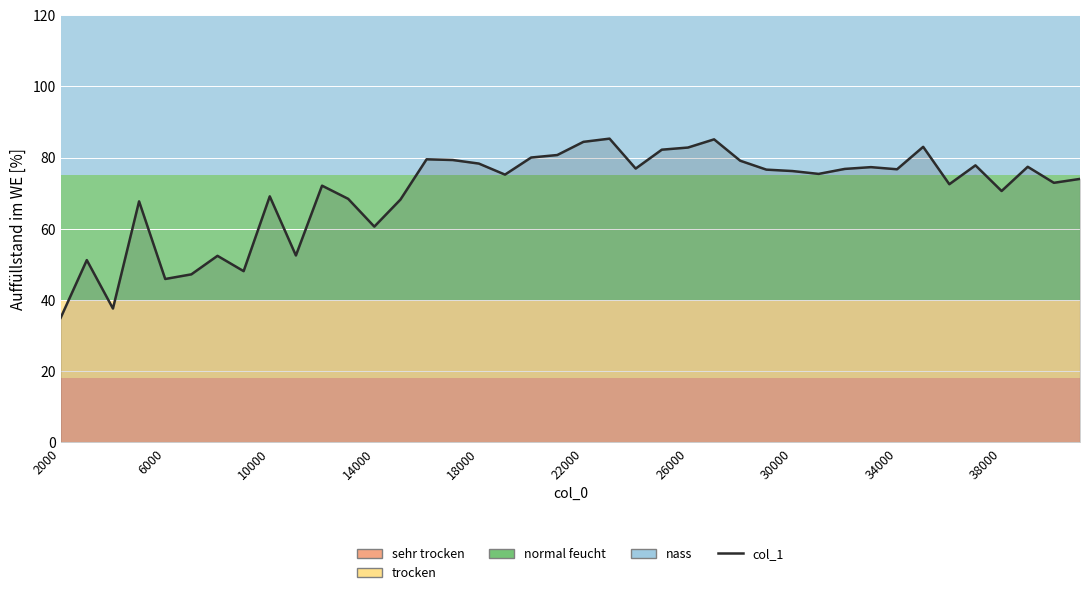

Does the chart have visible grid lines?

Yes